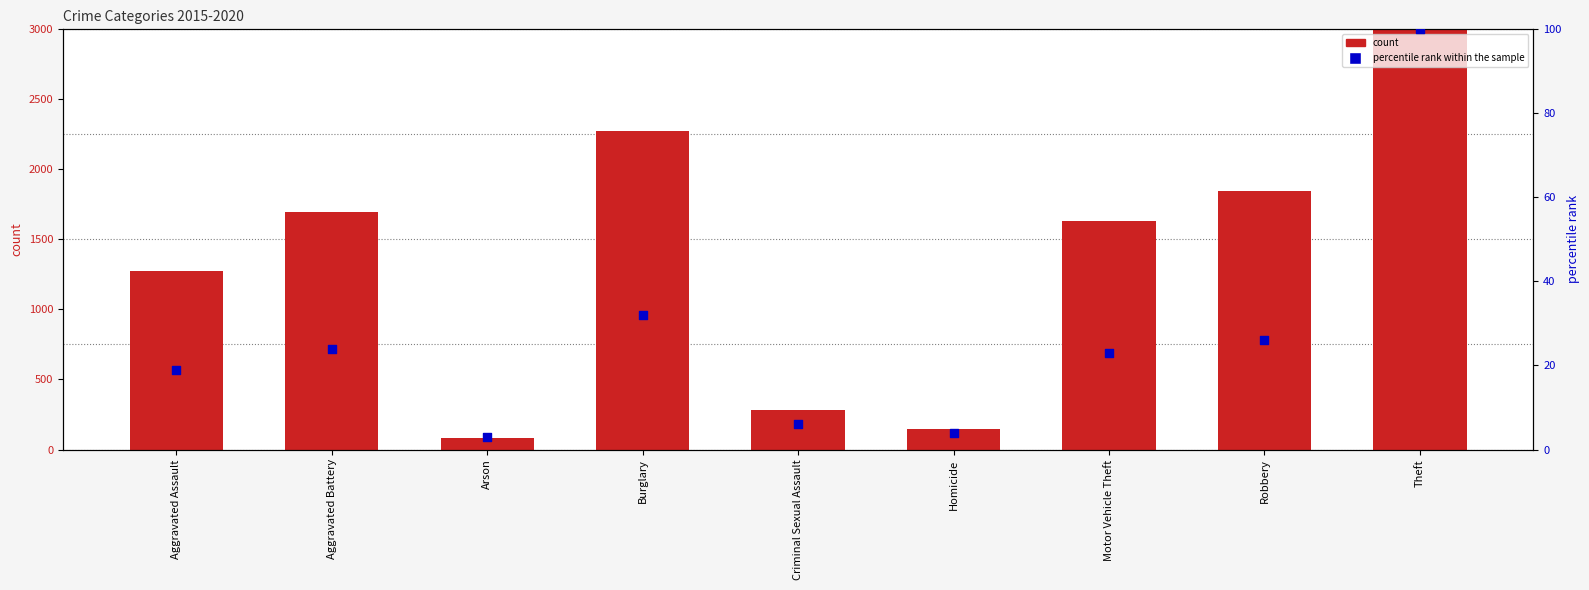

Which series reaches the minimum Y coordinate?

percentile rank within the sample